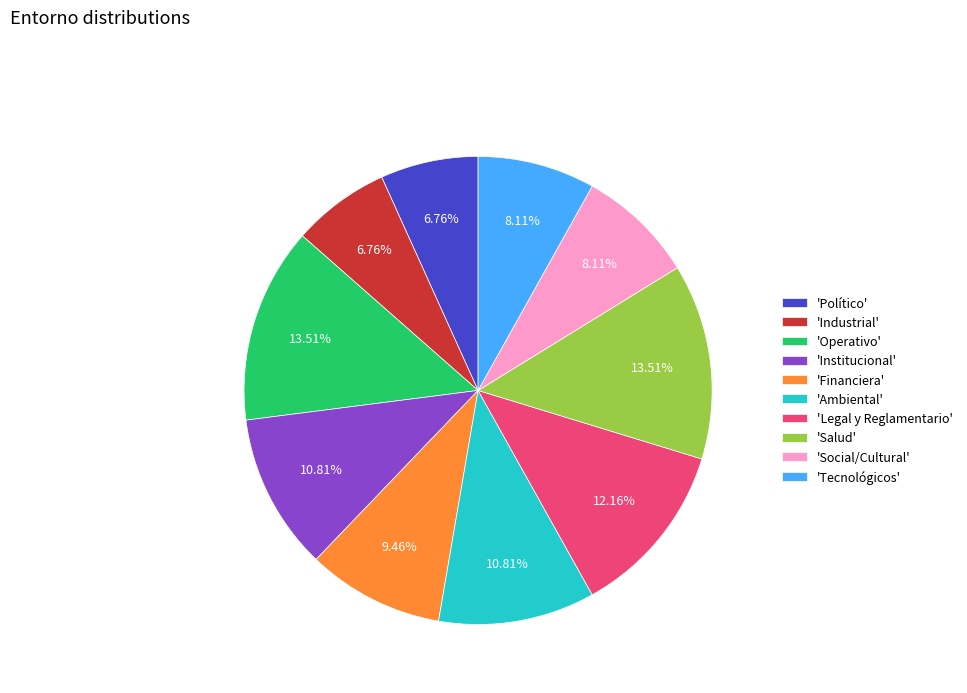

Between 'Salud' and 'Tecnológicos', which is larger?

'Salud'